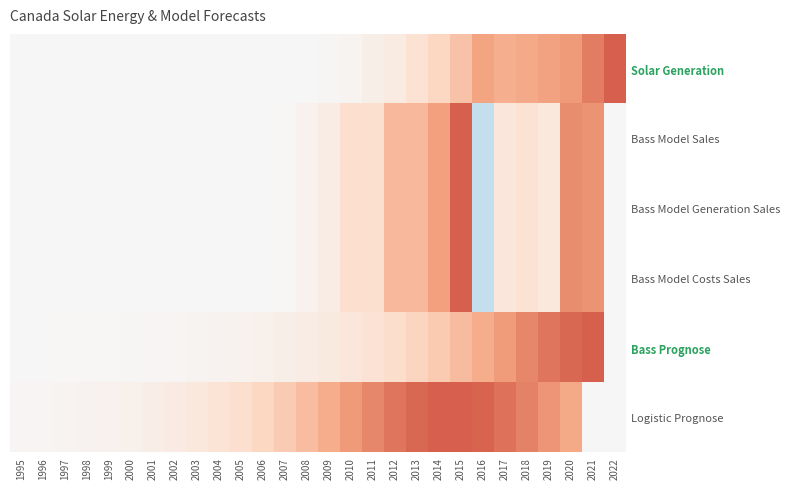

Reading right to left, extract all data points from this chart.

Solar Generation: 2022=1.0	2021=0.9	2020=0.7	2019=0.7	2018=0.6	2017=0.6	2016=0.7	2015=0.5	2014=0.4	2013=0.2	2012=0.1	2011=0.1	2010=0.0	2009=0.0	2008=0.0	2007=0.0	2006=0.0	2005=0.0	2004=0.0	2003=0.0	2002=0.0	2001=0.0	2000=0.0	1999=0.0	1998=0.0	1997=0.0	1996=0.0	1995=0.0
Bass Model Sales: 2022=0.0	2021=0.7	2020=0.8	2019=0.2	2018=0.2	2017=0.2	2016=-0.4	2015=1.0	2014=0.7	2013=0.5	2012=0.5	2011=0.3	2010=0.3	2009=0.1	2008=0.1	2007=0.0	2006=0.0	2005=0.0	2004=0.0	2003=-0.0	2002=0.0	2001=0.0	2000=0.0	1999=0.0	1998=0.0	1997=0.0	1996=0.0	1995=0.0
Bass Model Generation Sales: 2022=0.0	2021=0.7	2020=0.8	2019=0.2	2018=0.2	2017=0.2	2016=-0.4	2015=1.0	2014=0.7	2013=0.5	2012=0.5	2011=0.3	2010=0.3	2009=0.1	2008=0.1	2007=0.0	2006=0.0	2005=0.0	2004=0.0	2003=-0.0	2002=0.0	2001=0.0	2000=0.0	1999=0.0	1998=0.0	1997=0.0	1996=0.0	1995=0.0
Bass Model Costs Sales: 2022=0.0	2021=0.7	2020=0.8	2019=0.2	2018=0.2	2017=0.2	2016=-0.4	2015=1.0	2014=0.7	2013=0.5	2012=0.5	2011=0.3	2010=0.3	2009=0.1	2008=0.1	2007=0.0	2006=0.0	2005=0.0	2004=0.0	2003=-0.0	2002=0.0	2001=0.0	2000=0.0	1999=0.0	1998=0.0	1997=0.0	1996=0.0	1995=0.0
Bass Prognose: 2022=0.0	2021=1.0	2020=1.0	2019=0.9	2018=0.8	2017=0.7	2016=0.6	2015=0.5	2014=0.4	2013=0.4	2012=0.3	2011=0.2	2010=0.2	2009=0.2	2008=0.1	2007=0.1	2006=0.1	2005=0.1	2004=0.0	2003=0.0	2002=0.0	2001=0.0	2000=0.0	1999=0.0	1998=0.0	1997=0.0	1996=0.0	1995=0.0
Logistic Prognose: 2022=0.0	2021=0.0	2020=0.6	2019=0.7	2018=0.8	2017=0.9	2016=1.0	2015=1.0	2014=1.0	2013=1.0	2012=0.9	2011=0.8	2010=0.7	2009=0.6	2008=0.5	2007=0.4	2006=0.3	2005=0.3	2004=0.2	2003=0.2	2002=0.1	2001=0.1	2000=0.1	1999=0.1	1998=0.1	1997=0.0	1996=0.0	1995=0.0